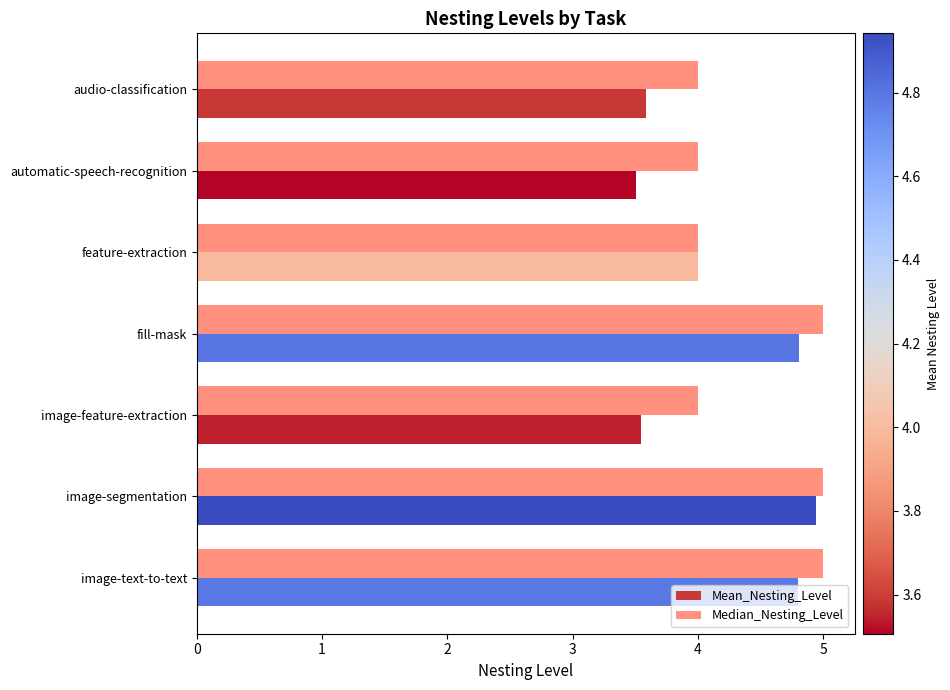

What is the sum of all Median_Nesting_Level values?

31.0